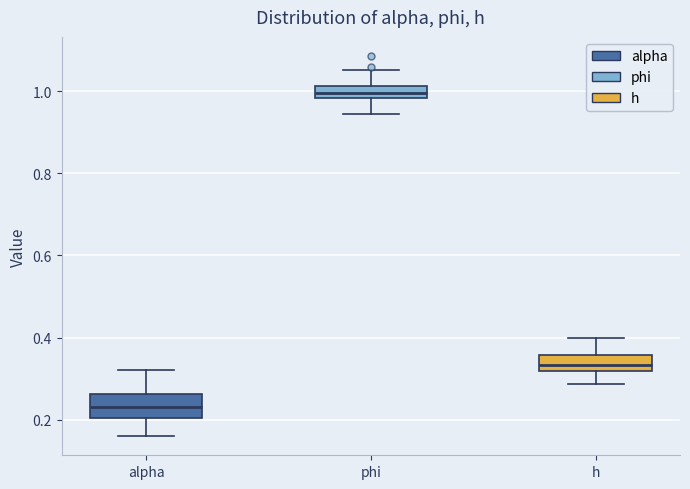

Where does the lower whisker of the box for alpha end on the y-axis? The values are not printed on the chart, so give them approximately, as read against the axis.

0.16